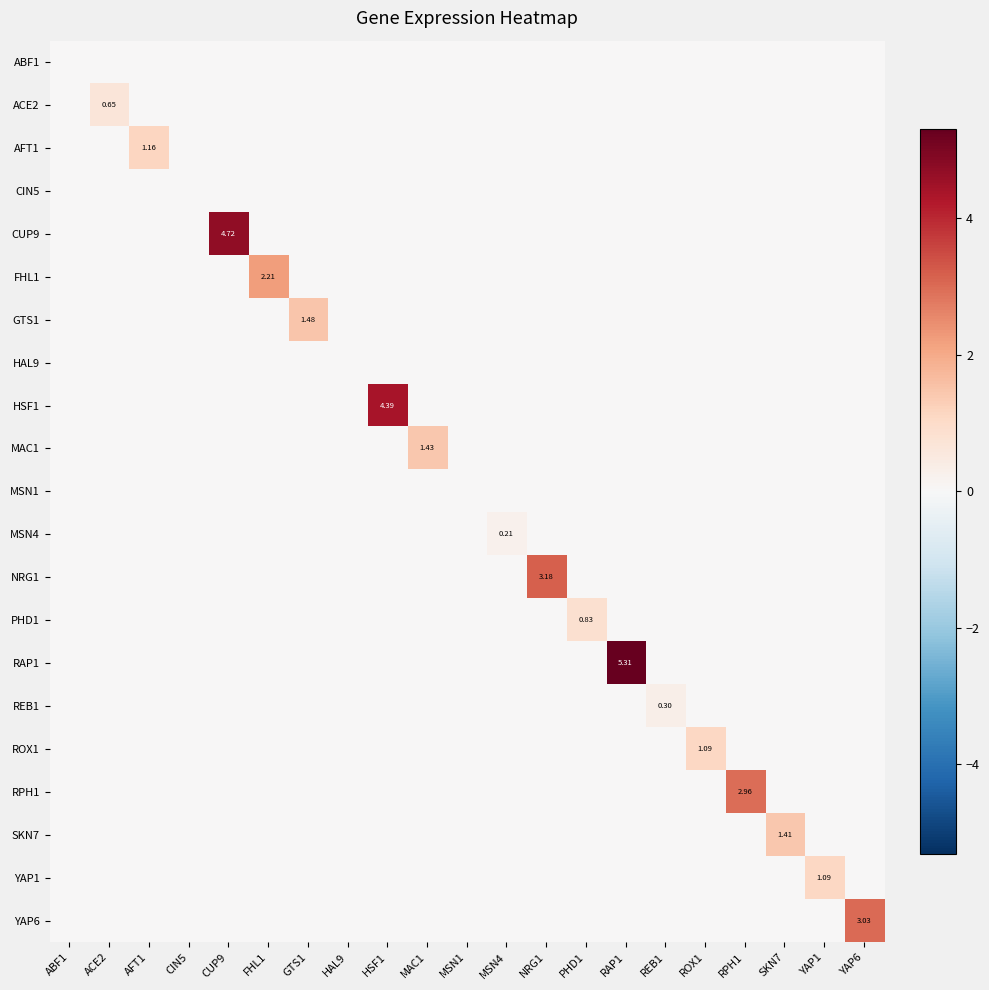

What is the total value across all series at NRG1?

3.2